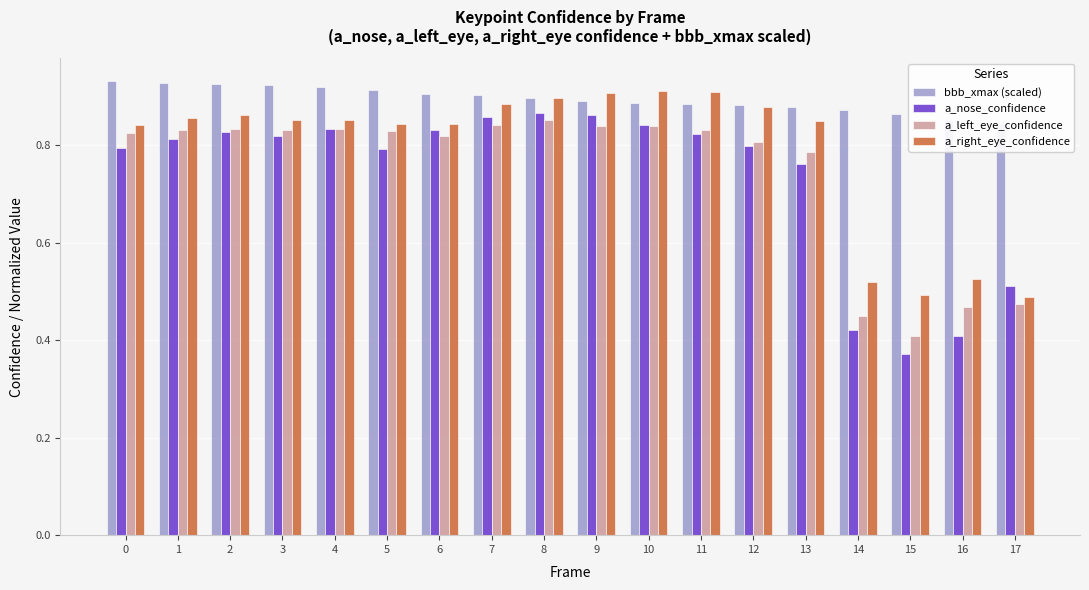

How many bars are there in each group?

4